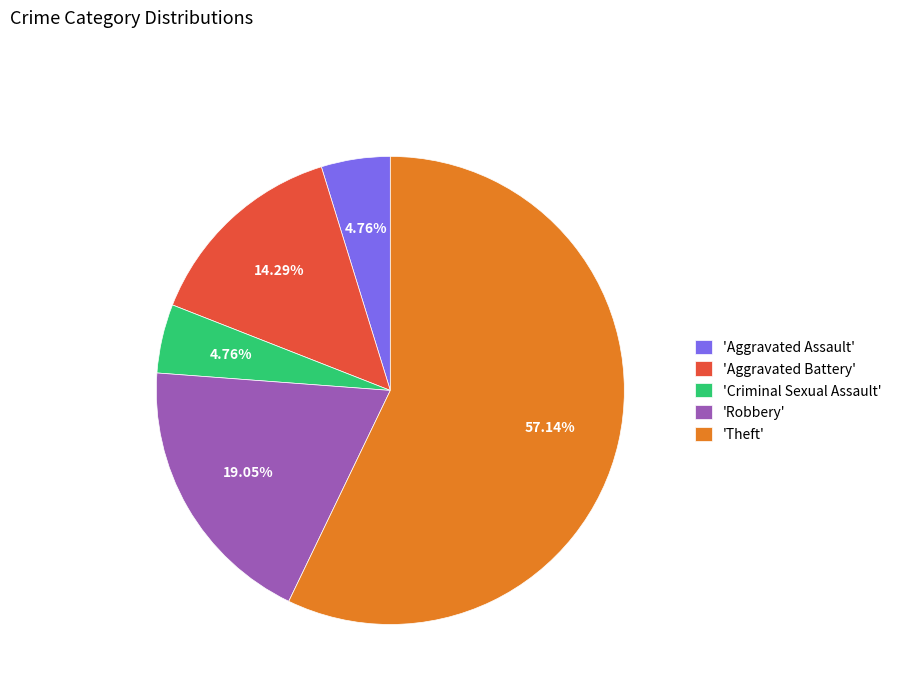

What is the largest slice in the pie chart?

'Theft'